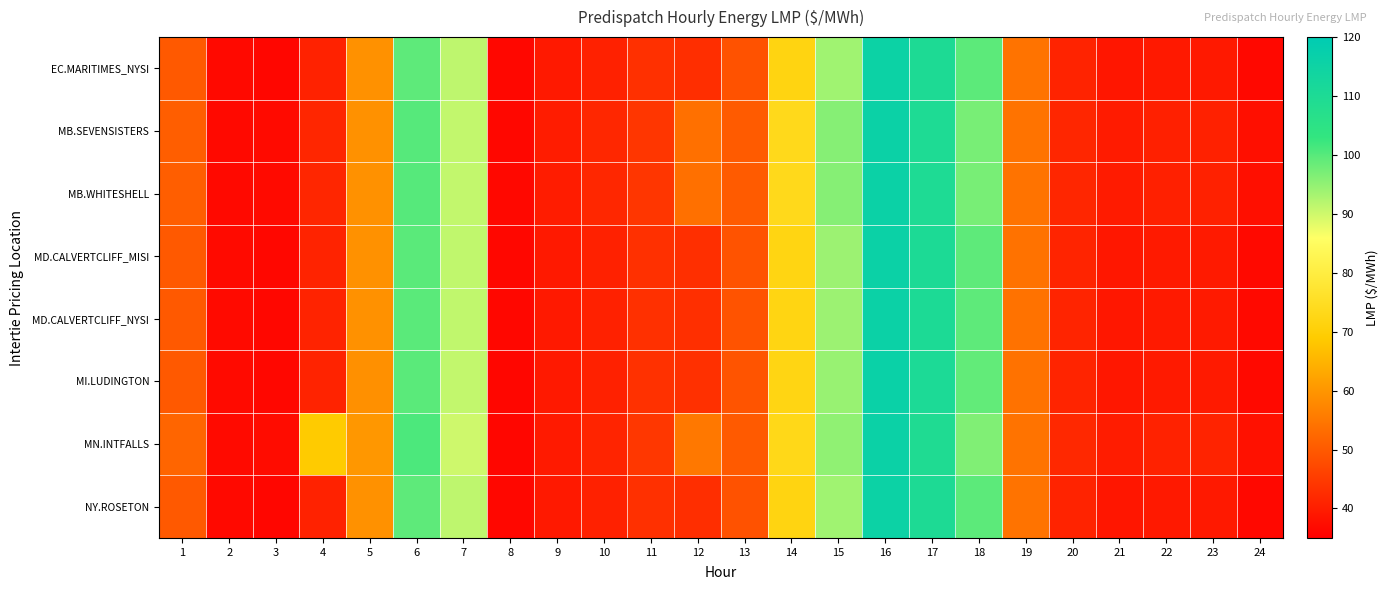

Reading left to right, extract all data points from this chart.

EC.MARITIMES_NYSI: 1=50.0	2=36.8	3=36.2	4=41.0	5=59.4	6=99.4	7=91.3	8=36.5	9=39.4	10=40.8	11=43.2	12=43.0	13=48.9	14=71.9	15=93.8	16=115.6	17=110.0	18=99.5	19=54.3	20=41.1	21=39.0	22=39.4	23=39.4	24=36.5
MB.SEVENSISTERS: 1=50.9	2=36.8	3=36.9	4=41.5	5=59.2	6=100.0	7=91.1	8=36.5	9=39.9	10=41.7	11=44.2	12=53.8	13=50.4	14=73.6	15=96.1	16=116.0	17=109.8	18=97.2	19=54.3	20=41.6	21=39.6	22=40.6	23=40.7	24=37.8
MB.WHITESHELL: 1=50.9	2=36.8	3=36.9	4=41.5	5=59.2	6=100.0	7=91.1	8=36.5	9=39.9	10=41.7	11=44.2	12=53.8	13=50.4	14=73.7	15=96.1	16=116.0	17=109.8	18=97.2	19=54.3	20=41.6	21=39.6	22=40.6	23=40.7	24=37.8
MD.CALVERTCLIFF_MISI: 1=50.1	2=36.9	3=36.3	4=41.1	5=59.3	6=99.7	7=91.3	8=36.4	9=39.4	10=40.8	11=43.3	12=43.1	13=49.0	14=72.1	15=94.2	16=116.0	17=110.2	18=99.3	19=54.2	20=41.2	21=39.0	22=39.5	23=39.5	24=36.7
MD.CALVERTCLIFF_NYSI: 1=50.1	2=36.9	3=36.3	4=41.1	5=59.3	6=99.7	7=91.3	8=36.4	9=39.4	10=40.8	11=43.3	12=43.1	13=49.0	14=72.1	15=94.2	16=116.0	17=110.2	18=99.3	19=54.2	20=41.2	21=39.0	22=39.5	23=39.5	24=36.7
MI.LUDINGTON: 1=50.0	2=36.9	3=36.4	4=41.1	5=59.1	6=99.7	7=91.0	8=36.2	9=39.3	10=40.8	11=43.3	12=43.2	13=49.1	14=72.3	15=94.6	16=116.3	17=110.4	18=99.0	19=54.2	20=41.2	21=39.0	22=39.6	23=39.6	24=36.8
MN.INTFALLS: 1=52.0	2=37.0	3=37.3	4=69.0	5=60.2	6=100.8	7=90.0	8=36.2	9=39.6	10=41.3	11=44.3	12=55.2	13=50.2	14=73.2	15=95.1	16=115.8	17=109.3	18=96.5	19=54.3	20=41.9	21=39.9	22=40.9	23=41.0	24=38.0
NY.ROSETON: 1=50.0	2=36.8	3=36.2	4=41.0	5=59.4	6=99.4	7=91.3	8=36.5	9=39.4	10=40.8	11=43.2	12=43.0	13=48.9	14=71.9	15=93.8	16=115.6	17=110.0	18=99.5	19=54.3	20=41.1	21=39.0	22=39.4	23=39.4	24=36.5